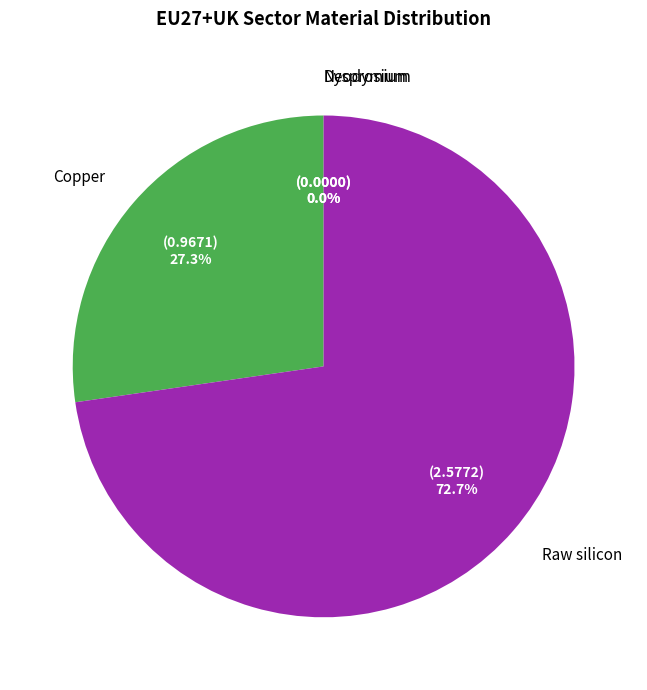

Which slice represents more than half of the pie?

Raw silicon